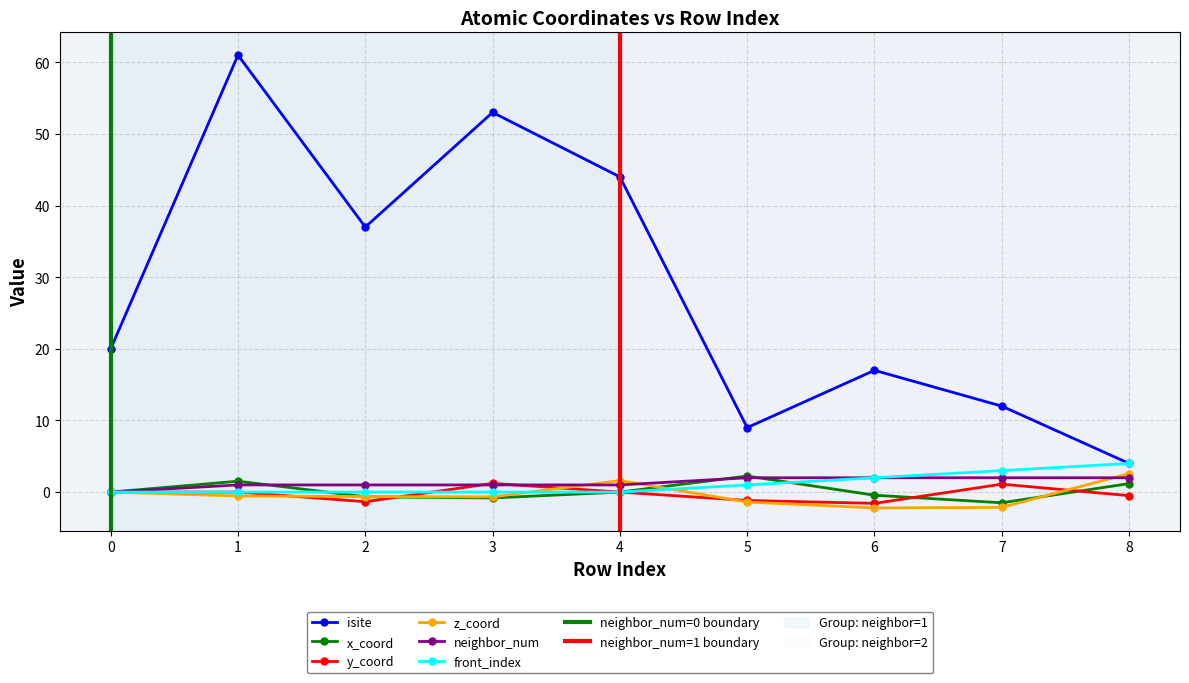

Between 5 and 8, which series saw the biggest shift?

isite